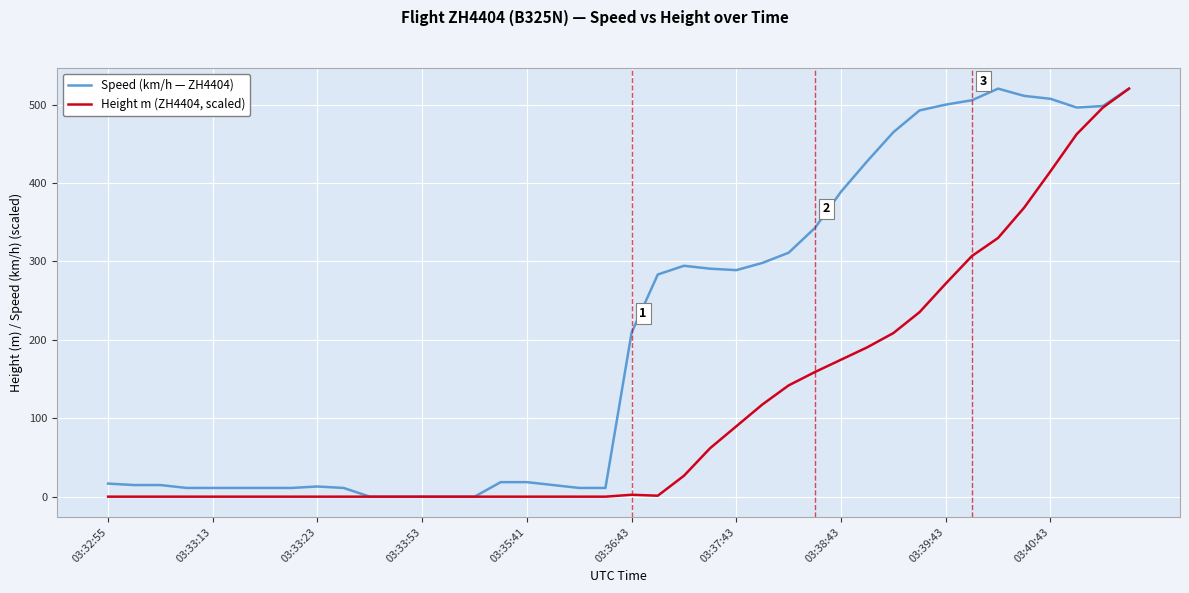

List the series in order of their overall mean, lowest first.

Height m (ZH4404, scaled), Speed (km/h — ZH4404)